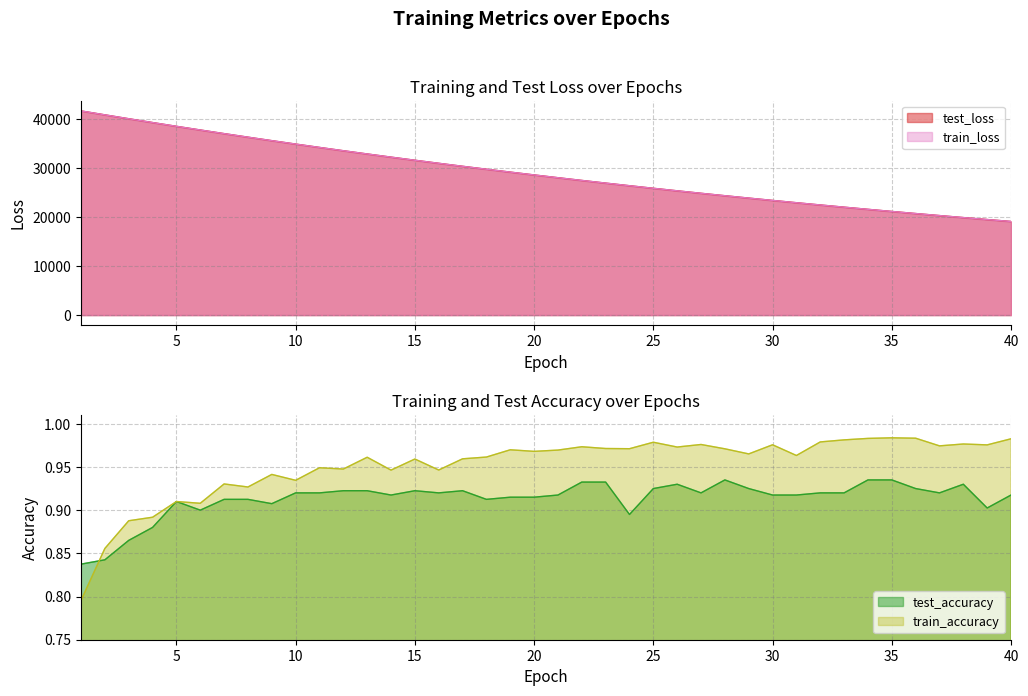

Which has a higher value, 25 or 33?

25